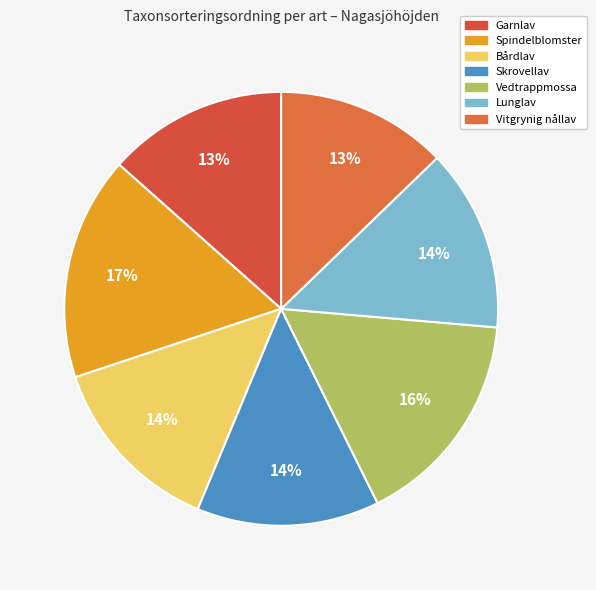

Does any single category account for the majority?

No